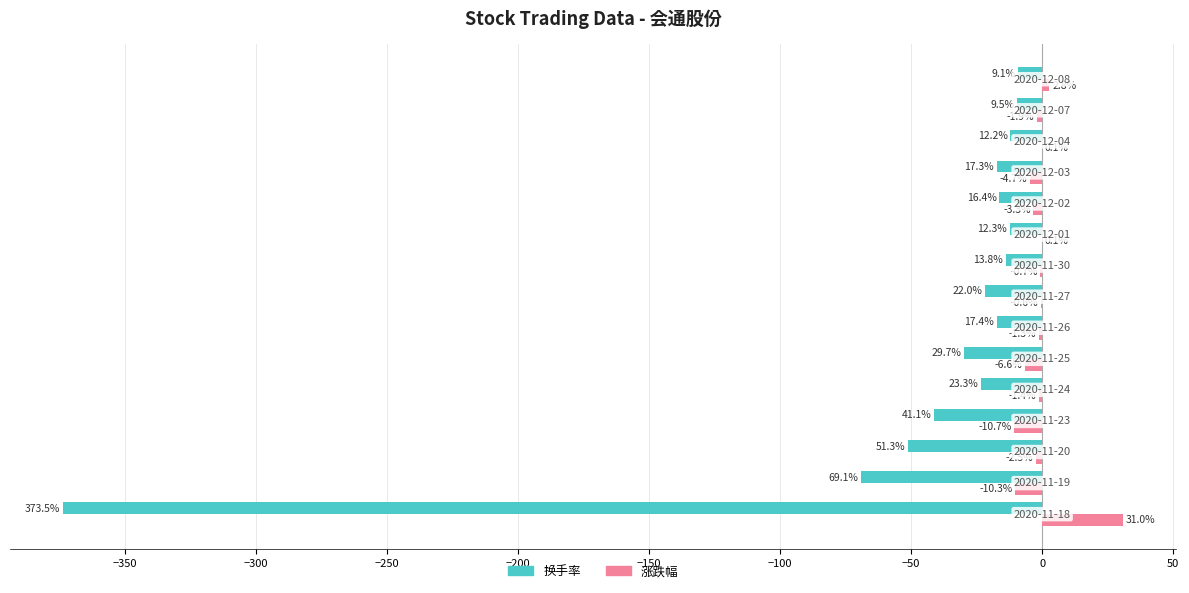

What is the maximum value shown in the chart?

31.0